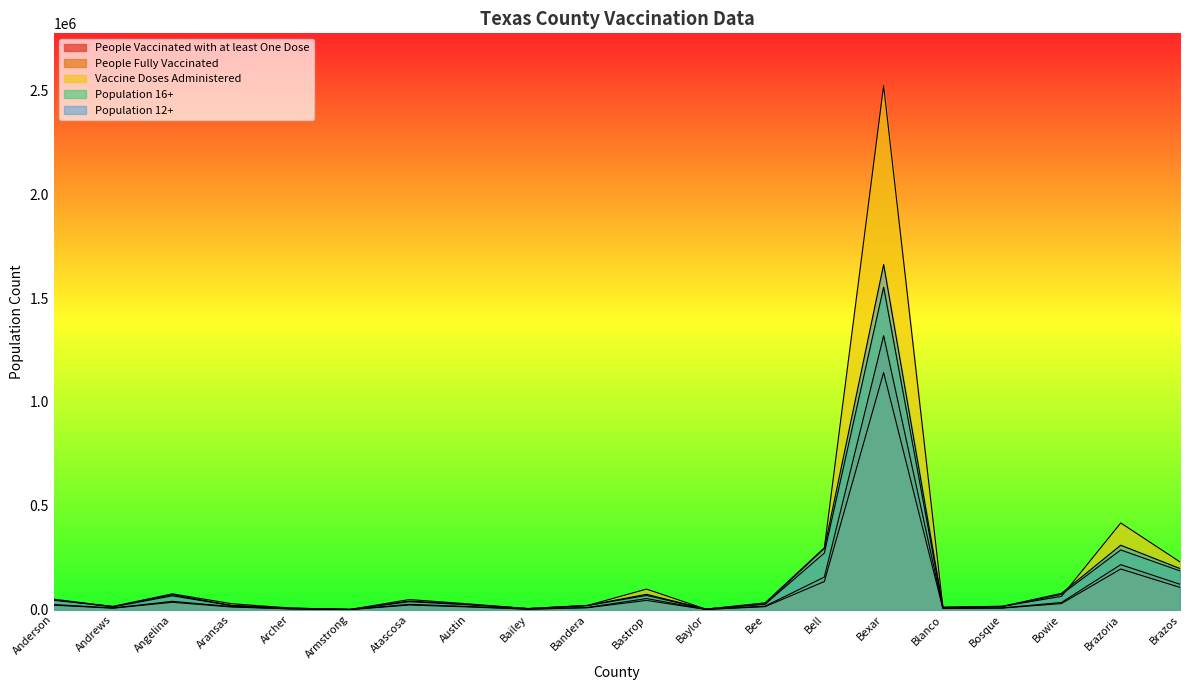

What position from the left is Andrews?

2